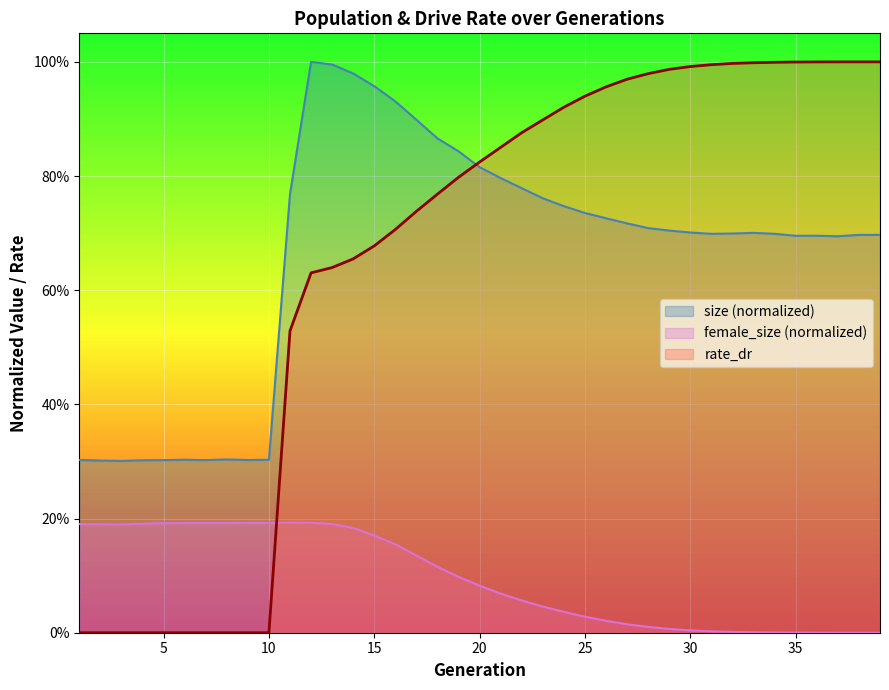

True or false: rate_dr and size intersect in this chart.

True